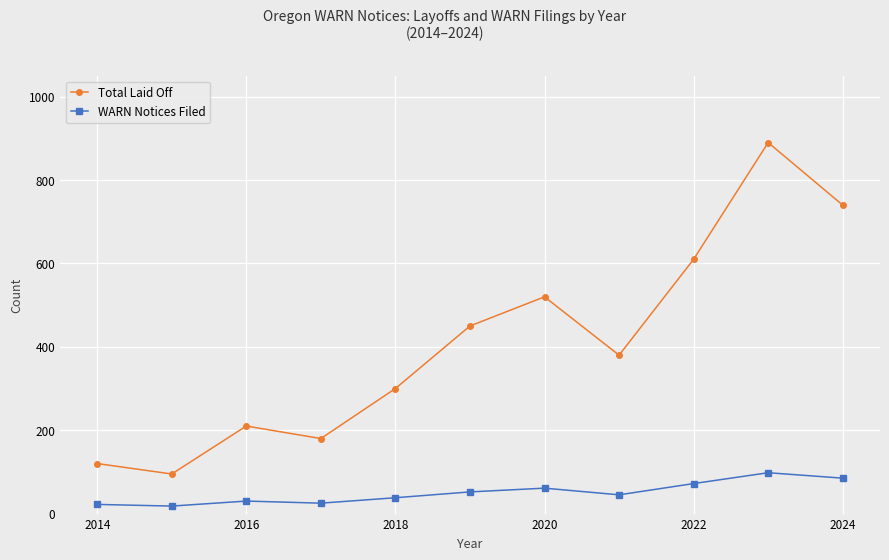

Which series has the largest range (max minus min)?

Total Laid Off